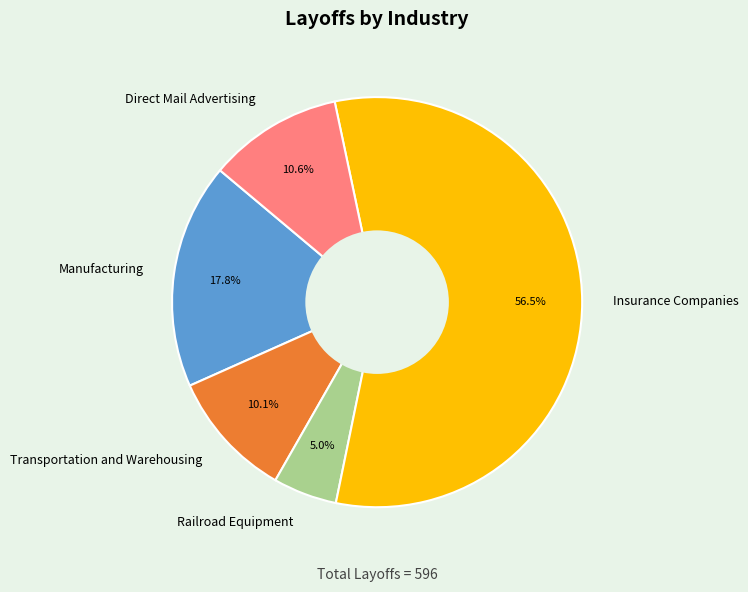

What is the ratio of the value at Transportation and Warehousing to the value at Railroad Equipment?

2.0